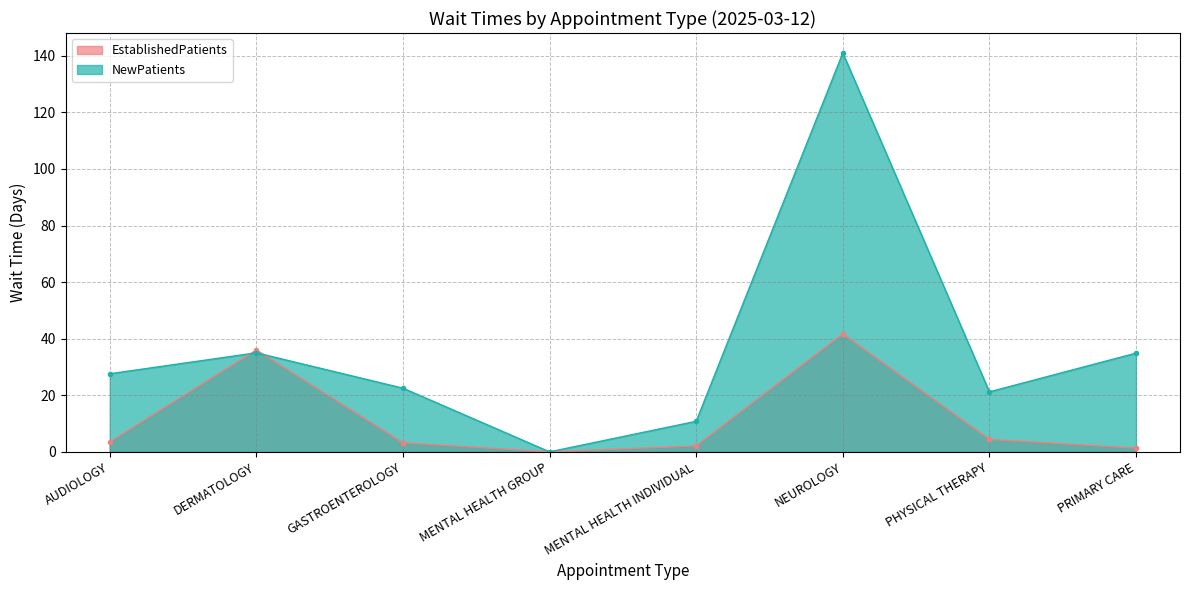

True or false: NewPatients and EstablishedPatients cross at least once.

True